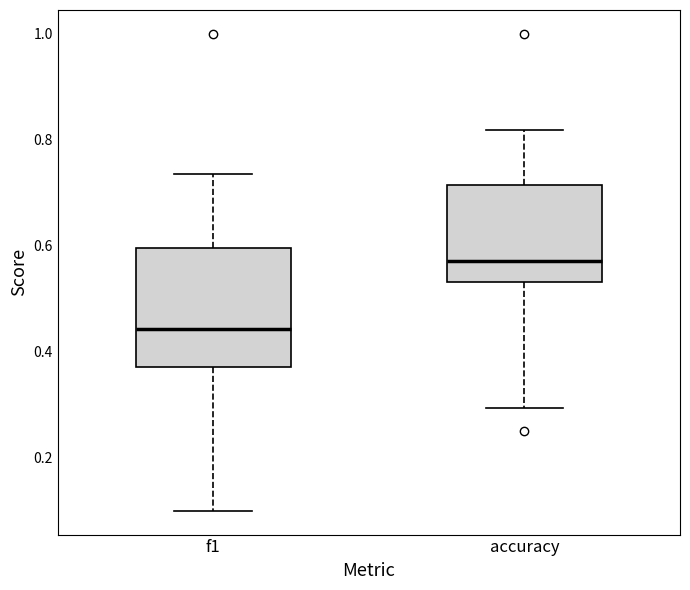

Which box's median line is the lowest?

f1